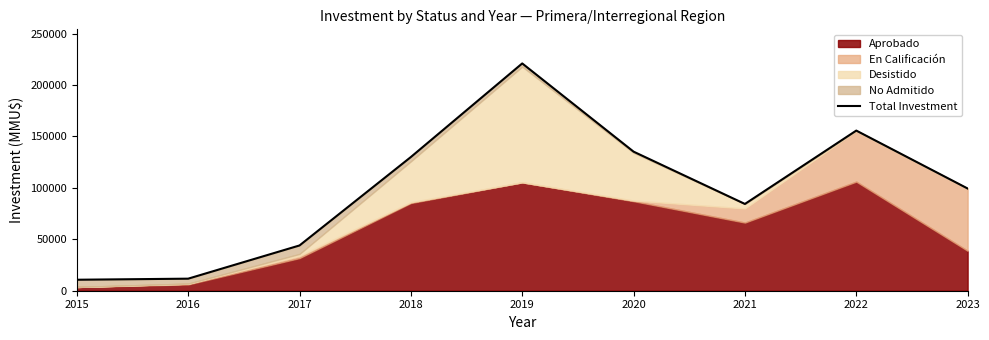

Where is the data nearest to the value 115814?

2018